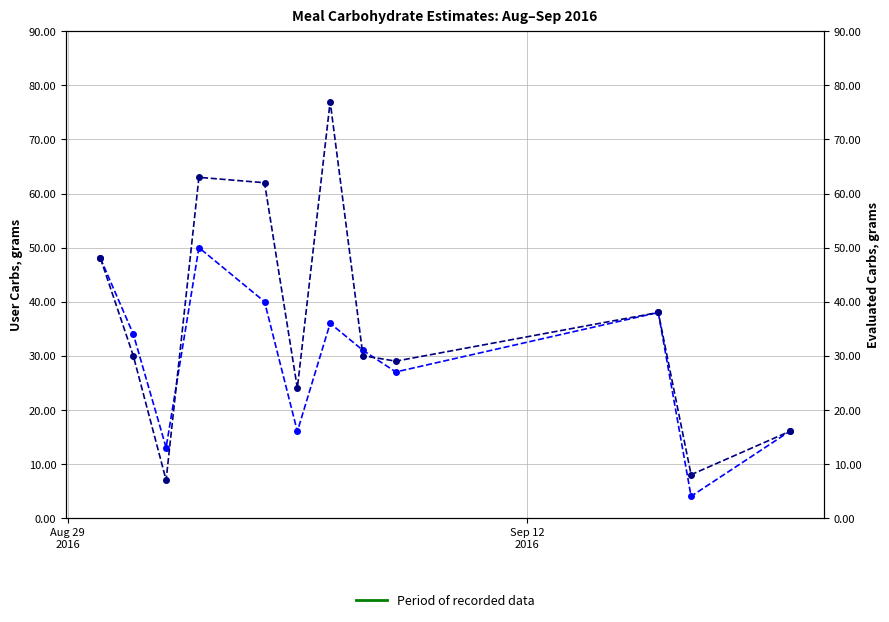

How many interior local valleys does the eval_carbs series have?

4